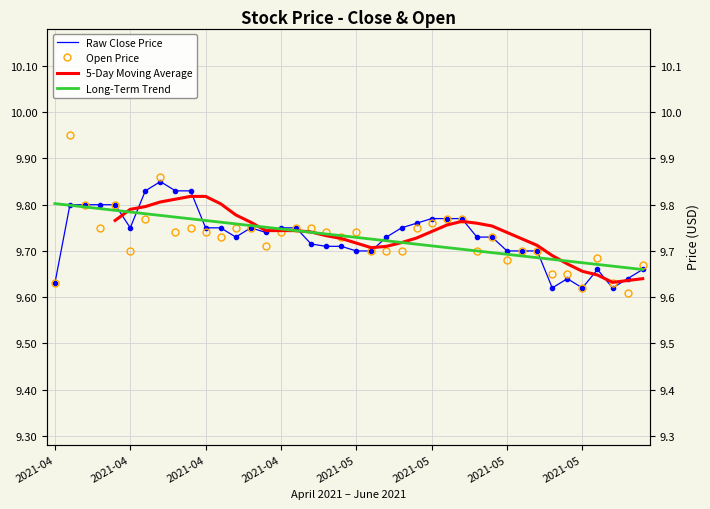

What is the approximate value of Raw Close Price at 29?

9.7